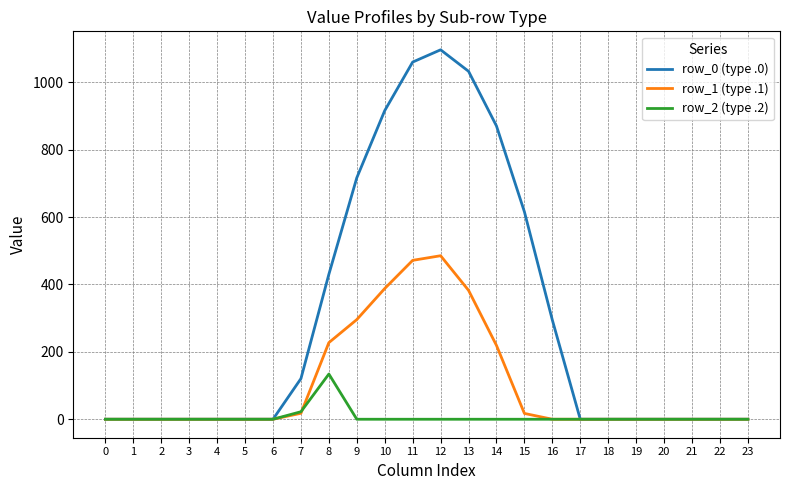

Does the chart have visible grid lines?

Yes